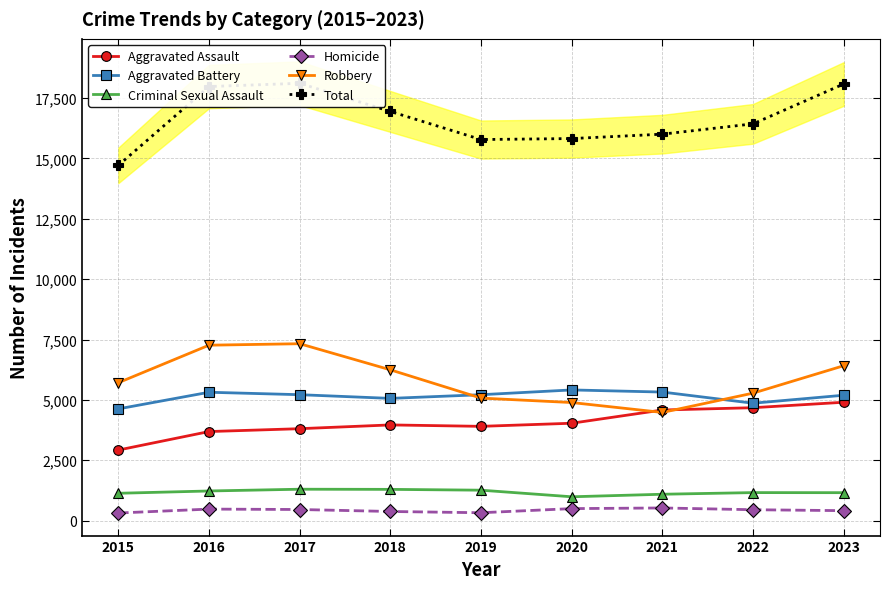

At which label does Criminal Sexual Assault reach its peak?

2017